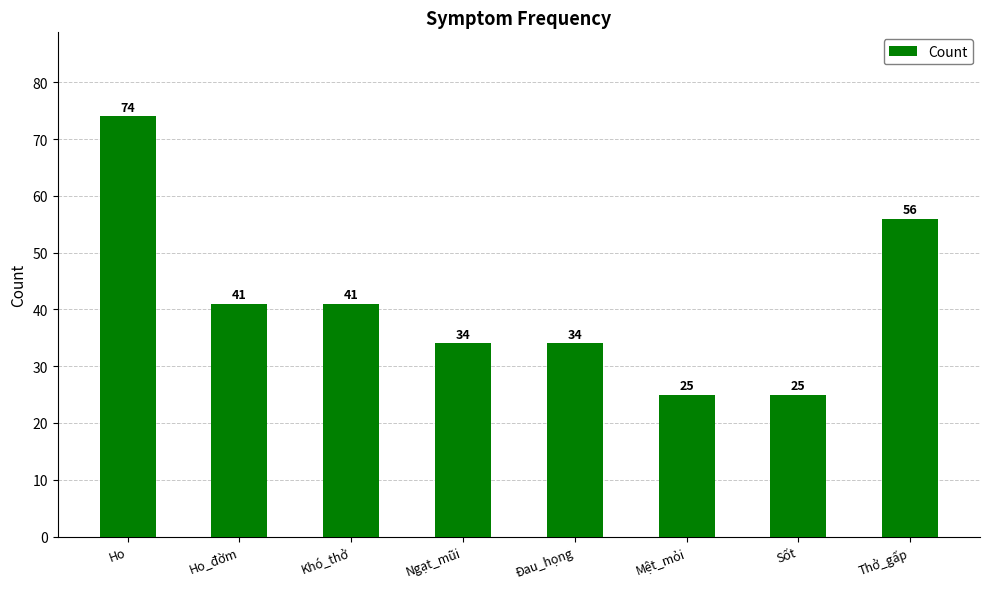

True or false: the data shows 8 at Mệt_mỏi.

False